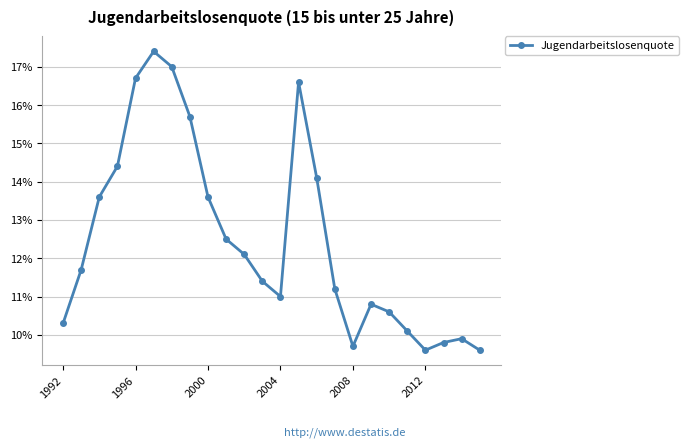

How many data points does each series have?

24